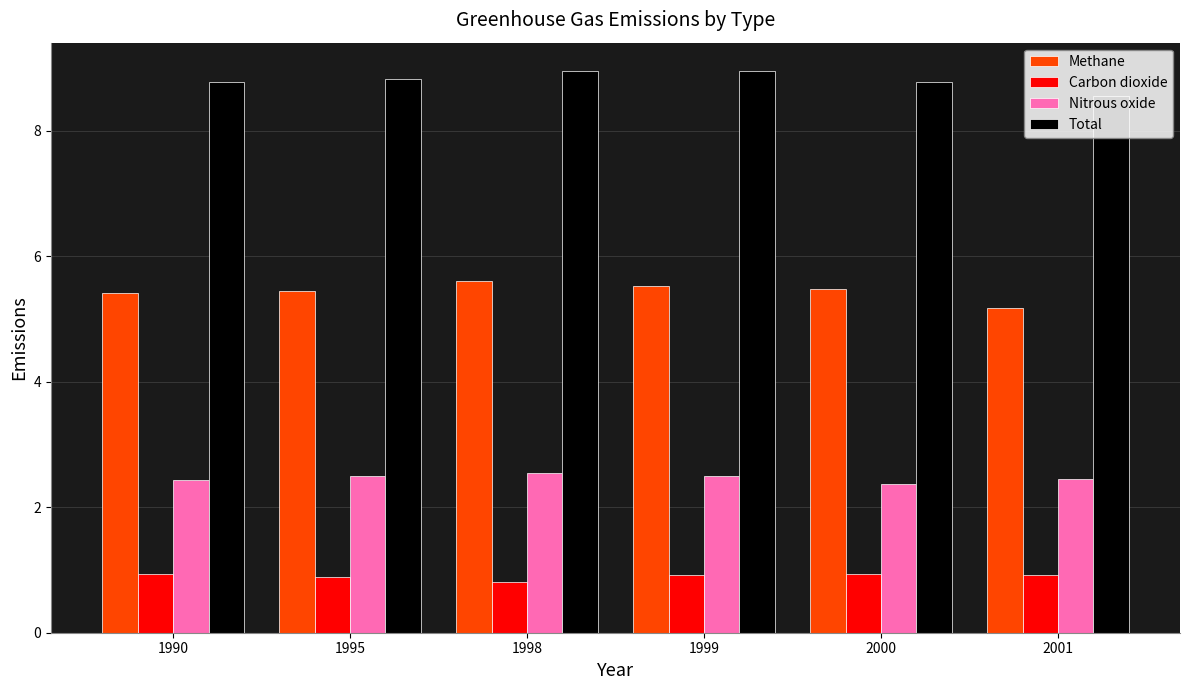

What is the difference between the maximum and minimum values in the Methane series?

0.4